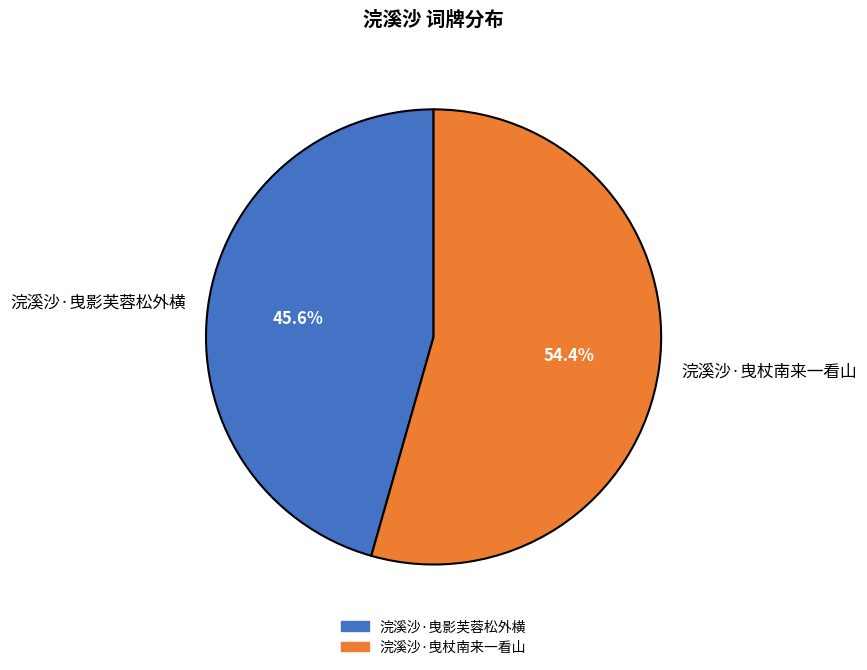

To the nearest percent, what percentage of the pie is 浣溪沙·曳杖南来一看山?

54%